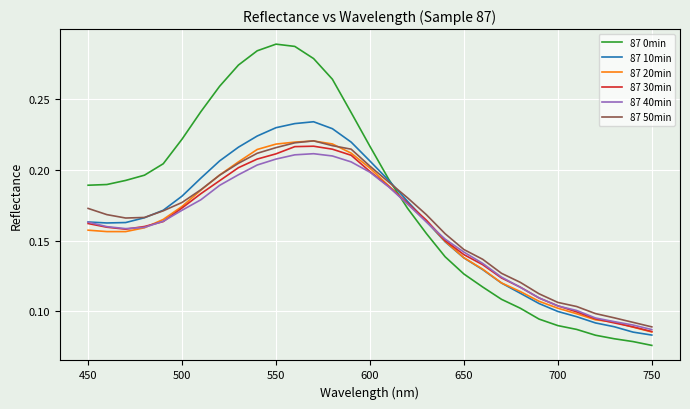

Which series has the widest spread of values?

87 0min